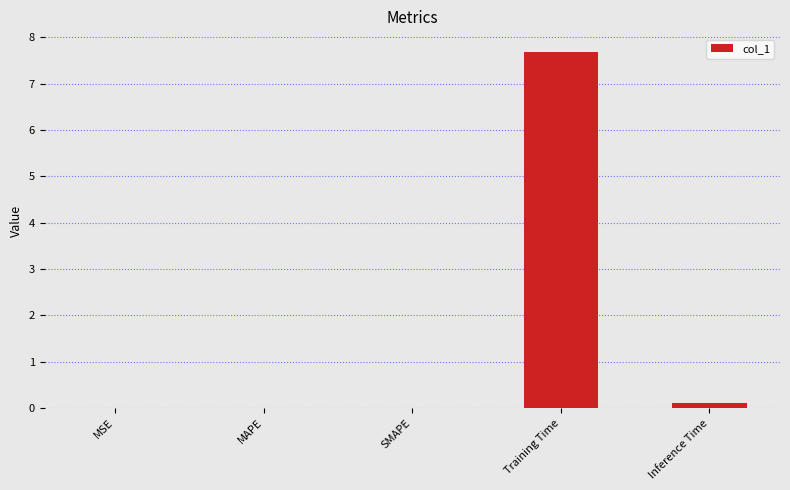

Are the bars horizontal?

No